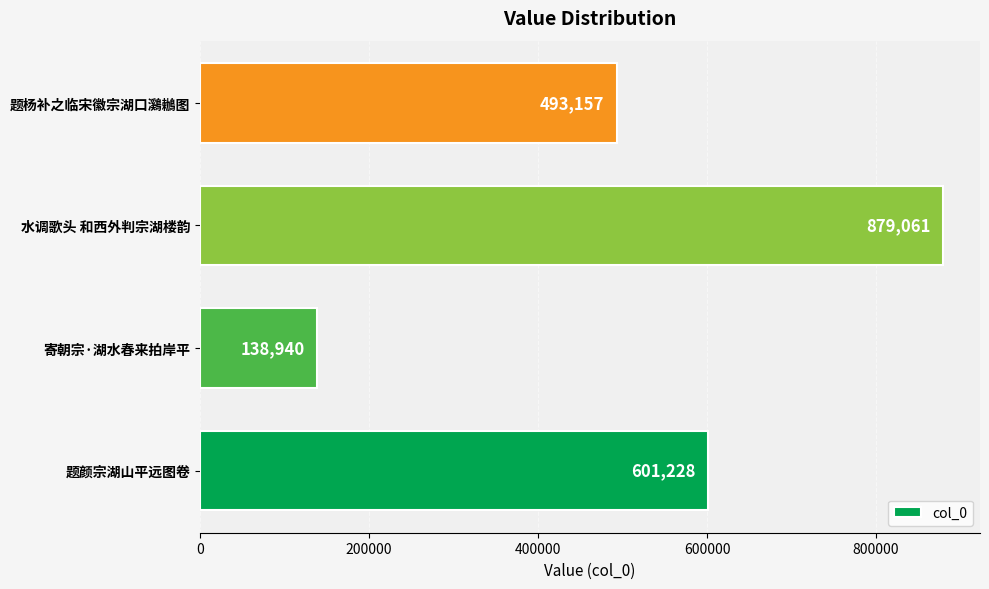

Rank the categories by value from lowest to highest.

寄朝宗·湖水春来拍岸平, 题杨补之临宋徽宗湖口鸂鶒图, 题颜宗湖山平远图卷, 水调歌头 和西外判宗湖楼韵